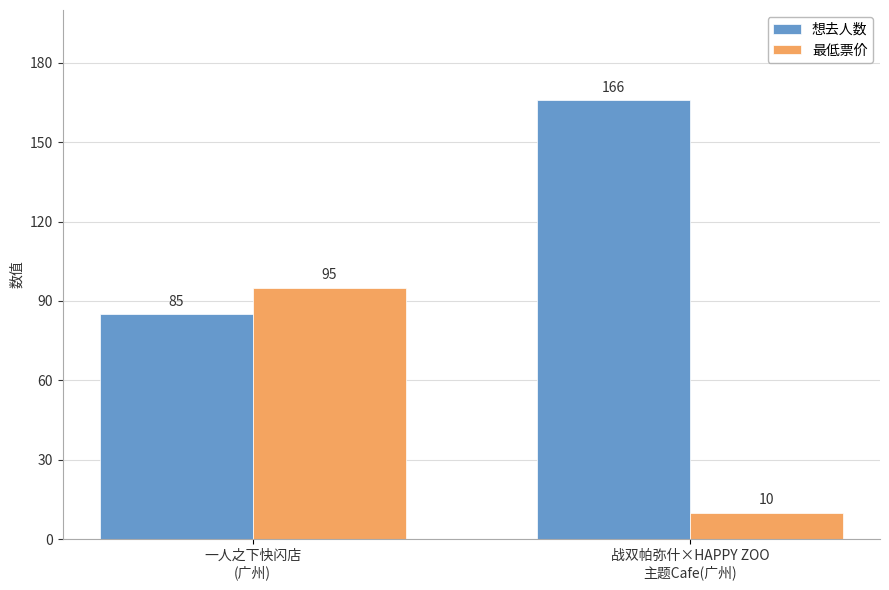

How many 想去人数 values are between 85 and 166?

2